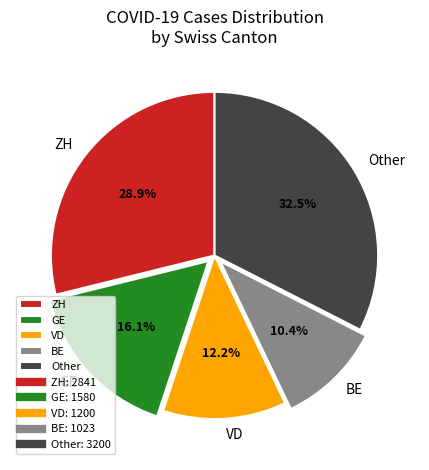

What is the ratio of the value at VD to the value at ZH?

0.4